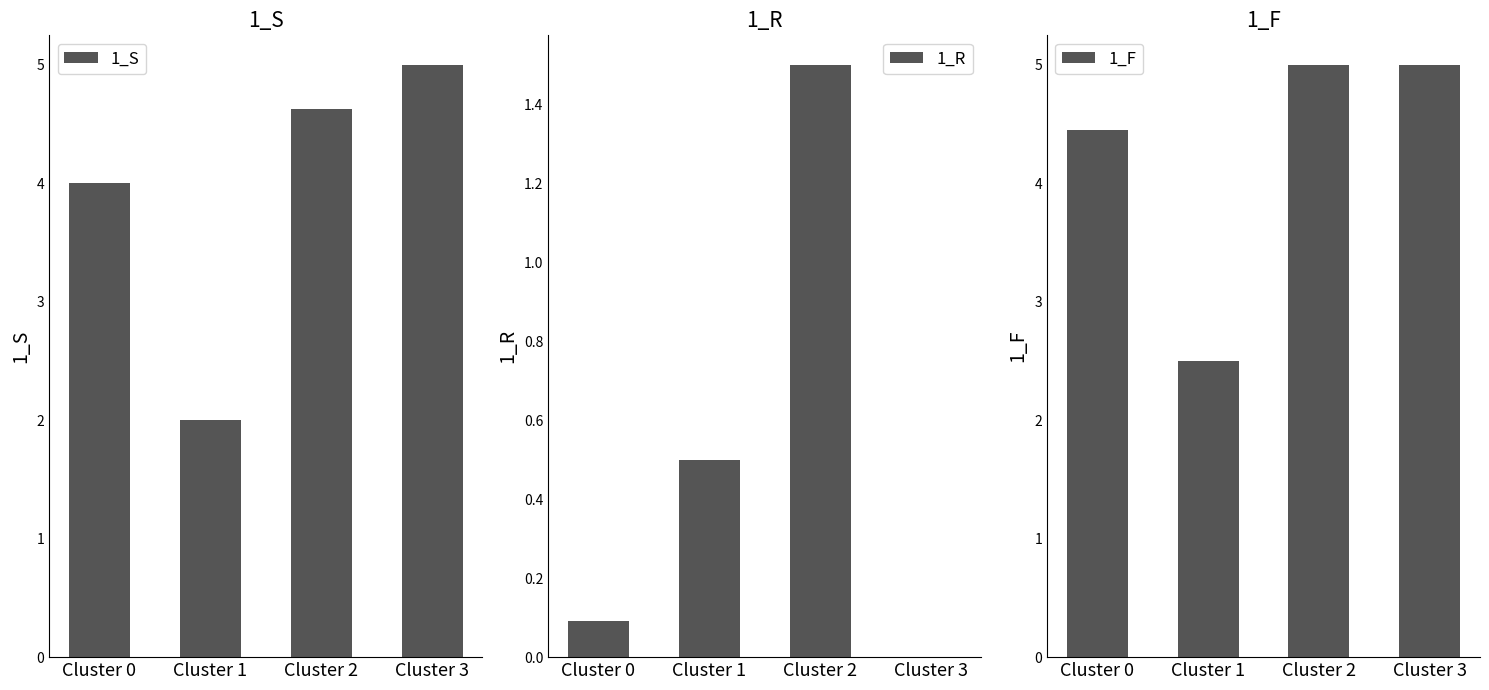

Is it true that 1_R equals 0.0 at Cluster 0?

False